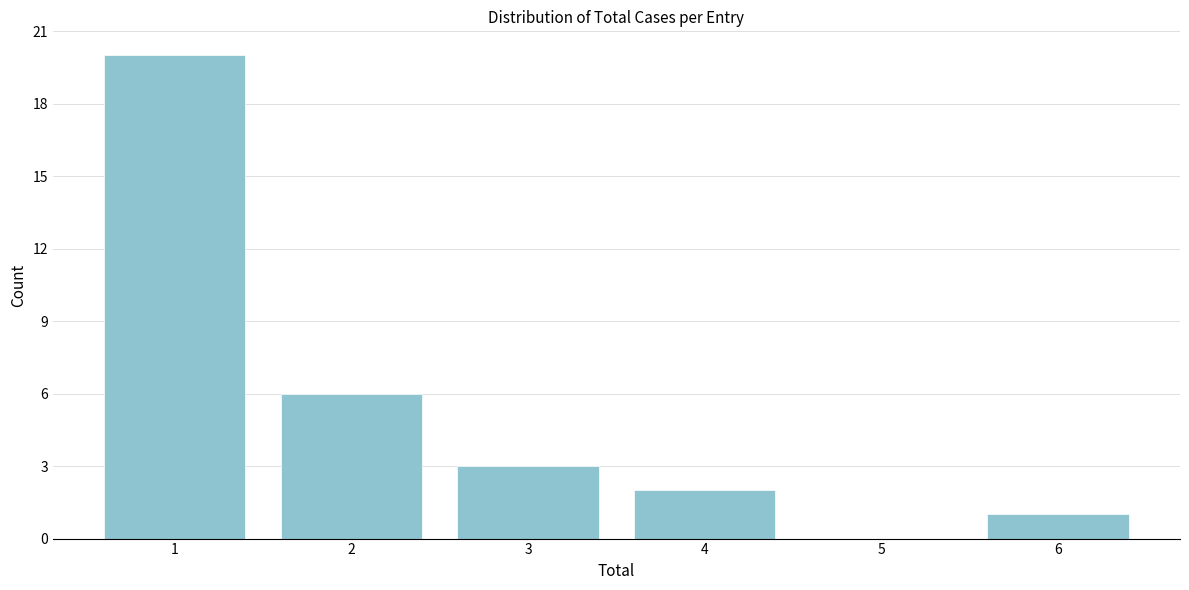

Reading left to right, transcribe all the data shown in this chart.

1=20	2=6	3=3	4=2	5=0	6=1